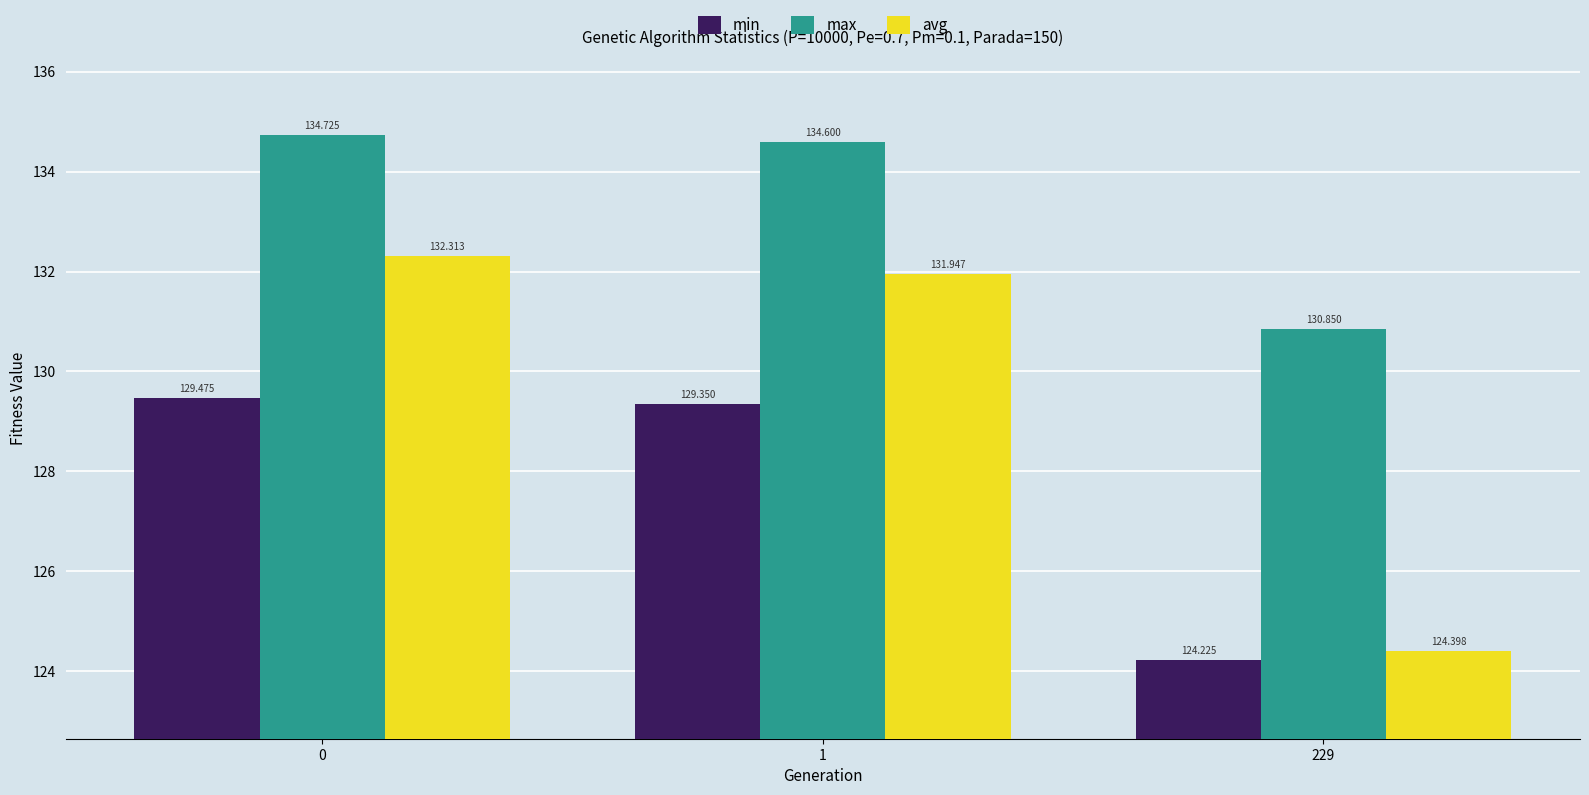

Which series has the largest total across all categories?

max